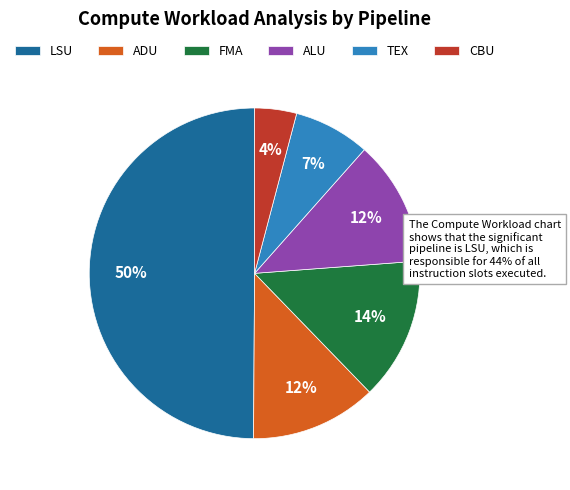

Which has a higher value, LSU or ADU?

LSU